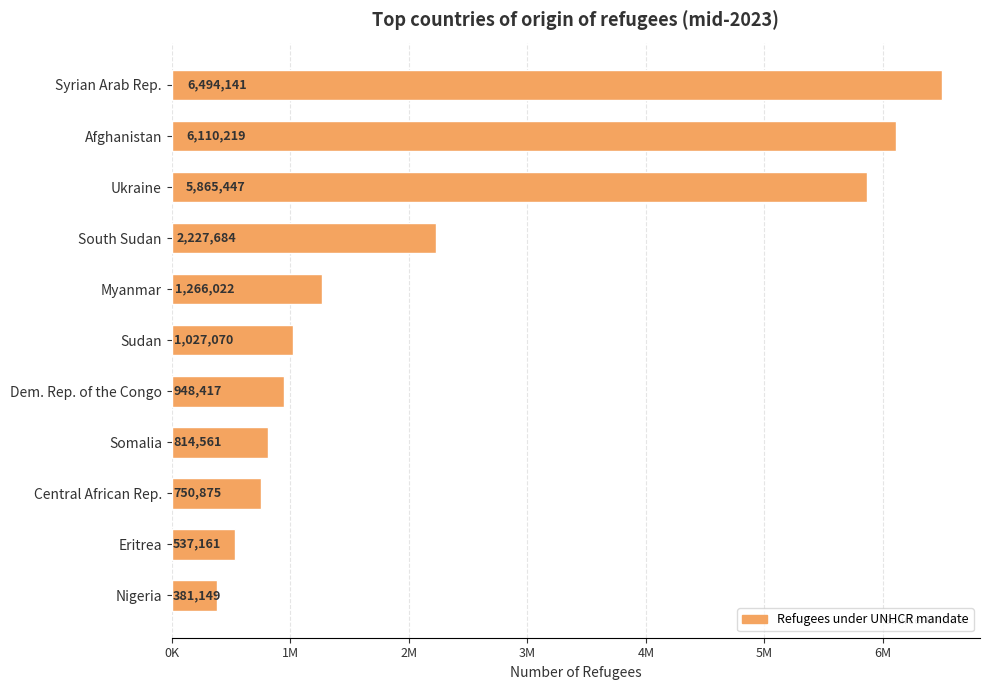

List the labels in order of value, smallest first.

Nigeria, Eritrea, Central African Rep., Somalia, Dem. Rep. of the Congo, Sudan, Myanmar, South Sudan, Ukraine, Afghanistan, Syrian Arab Rep.